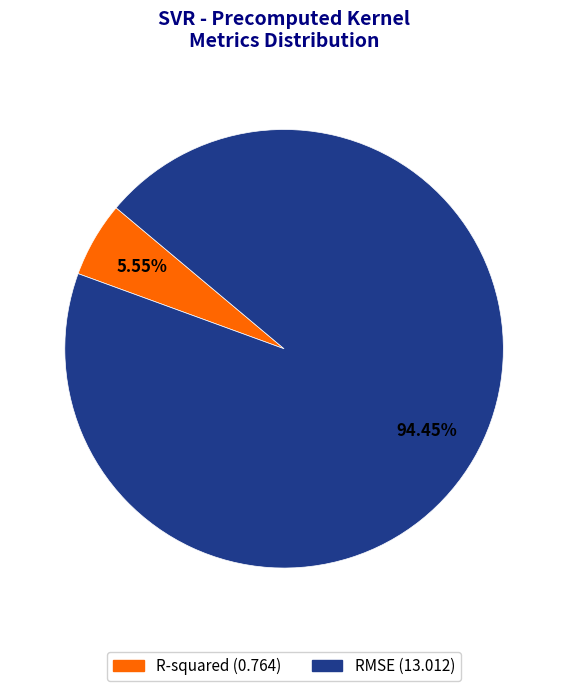

What is the largest slice in the pie chart?

RMSE